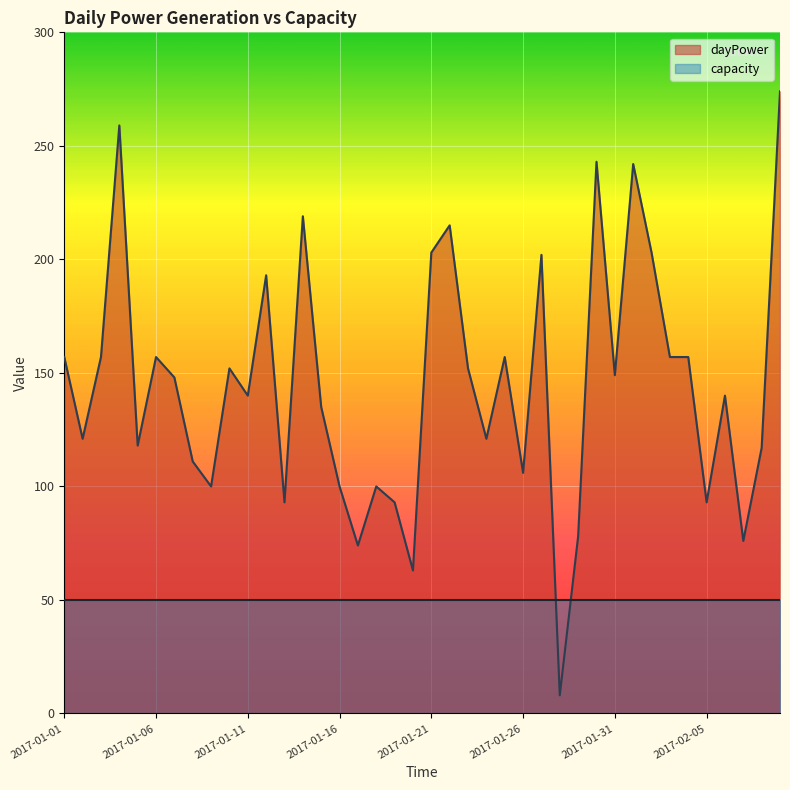

What is the difference between the second highest and minimum values?

251